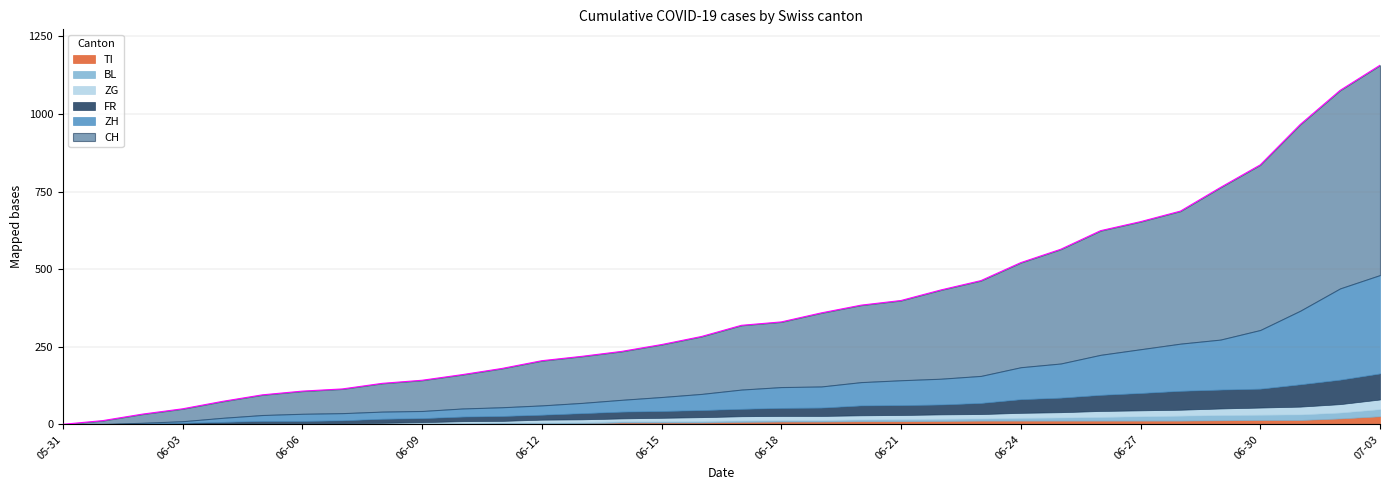

Is the value of FR at 2020-06-18 greater than the value of BL at 2020-06-18?

Yes